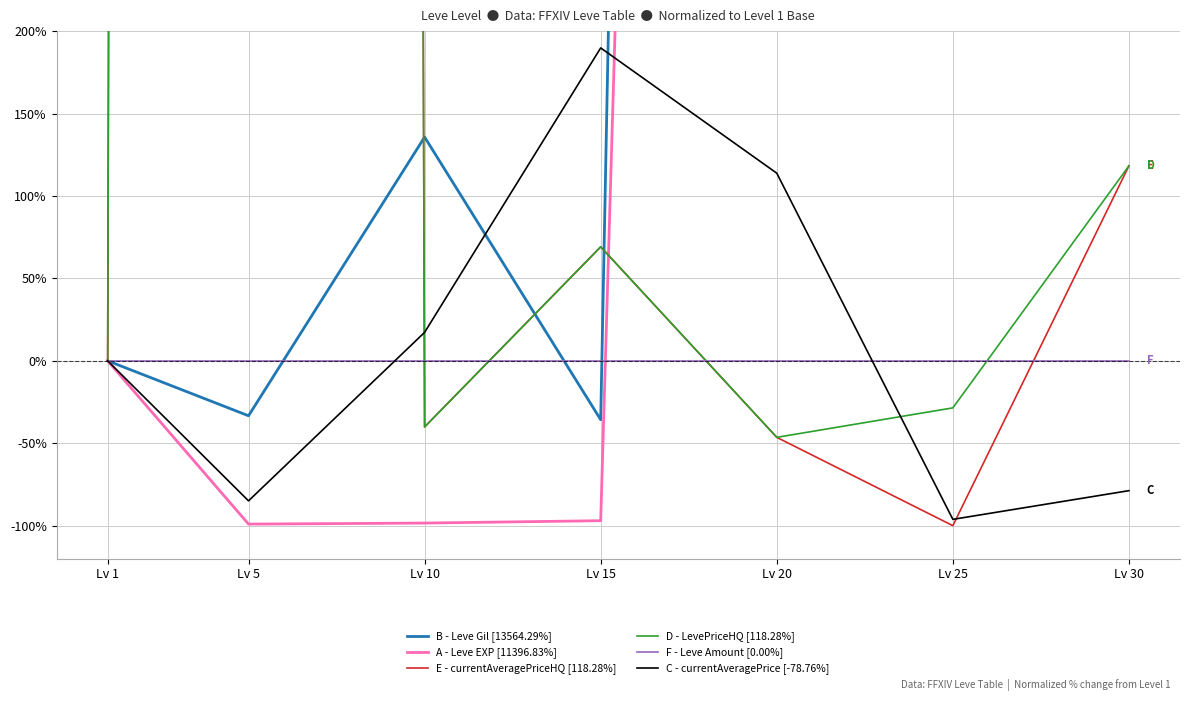

What value does the A - Leve EXP [11396.83%] series have at Lv 25?

8639.7